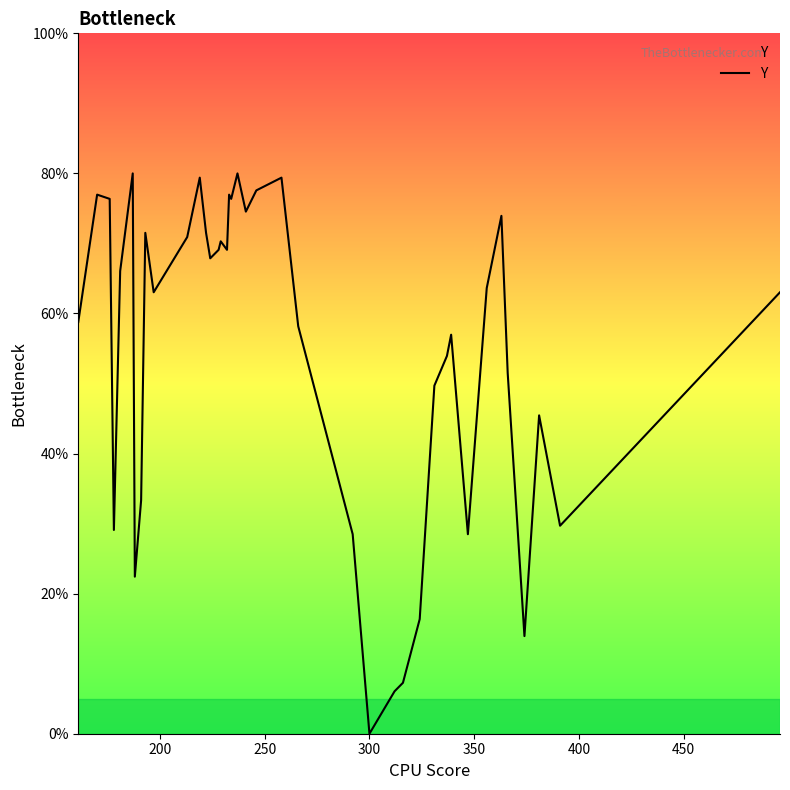

What is the greatest value displayed?

80.0